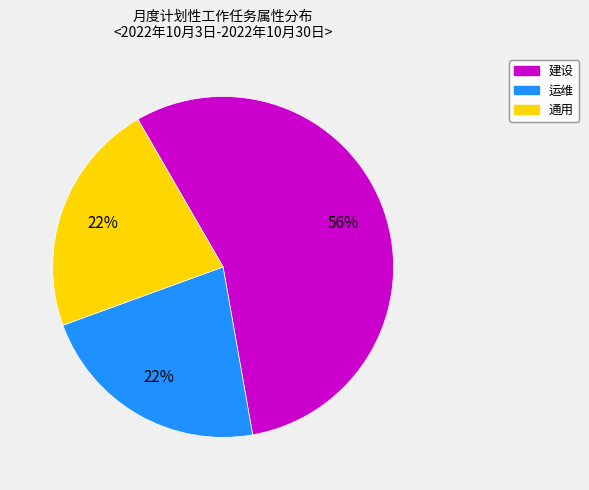

The 建设 slice represents 62% of the pie. True or false?

False